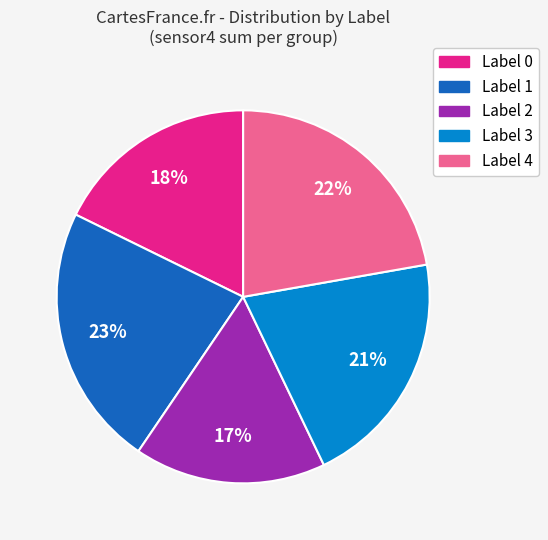

Is Label 0 the majority of the pie?

No